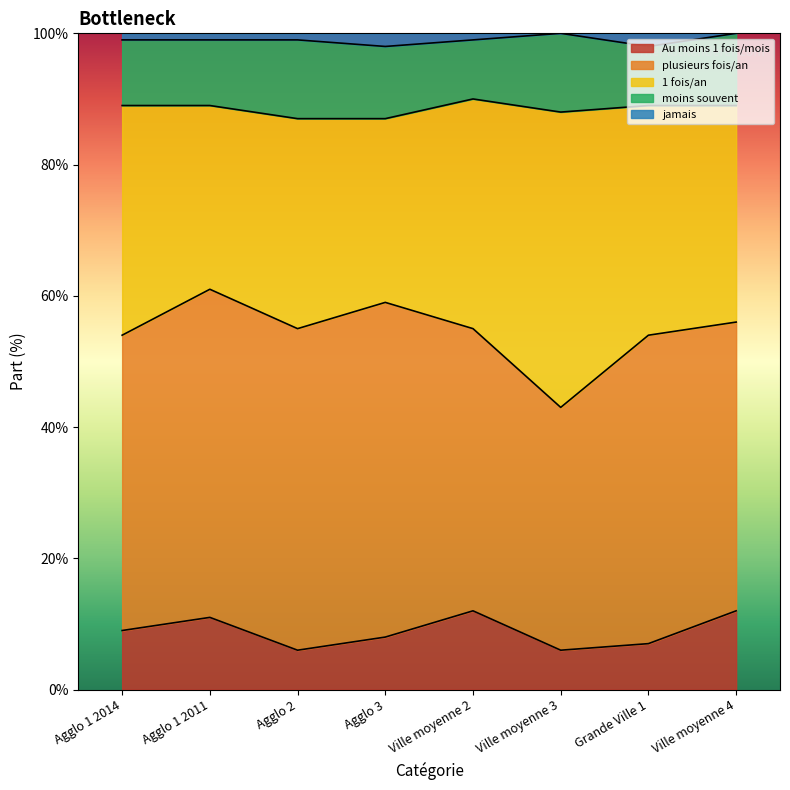

Count the jamais values in the range 1 to 2.

6